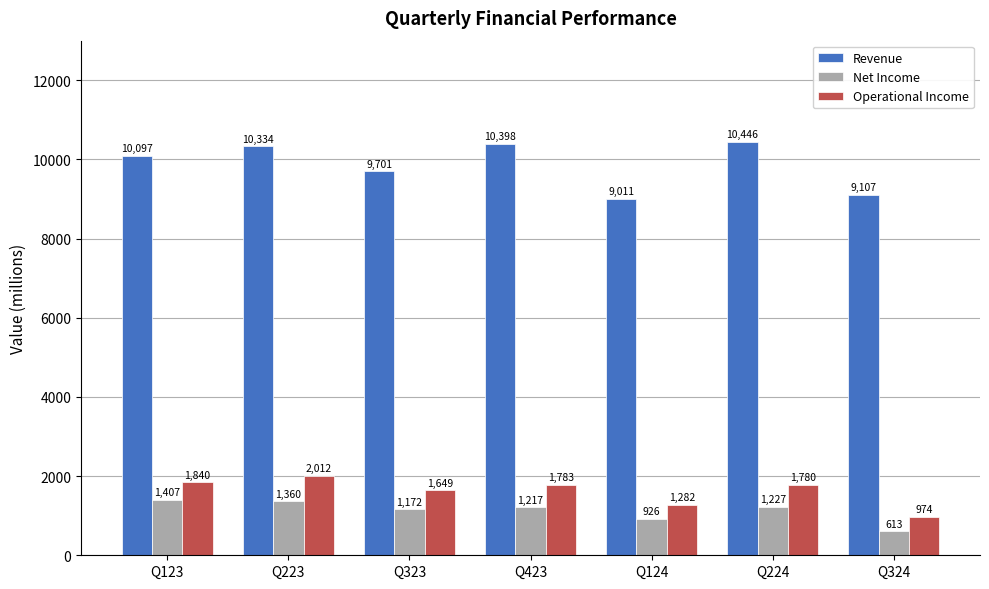

What is the value of the Net Income bar at the 6th from the left?

1227